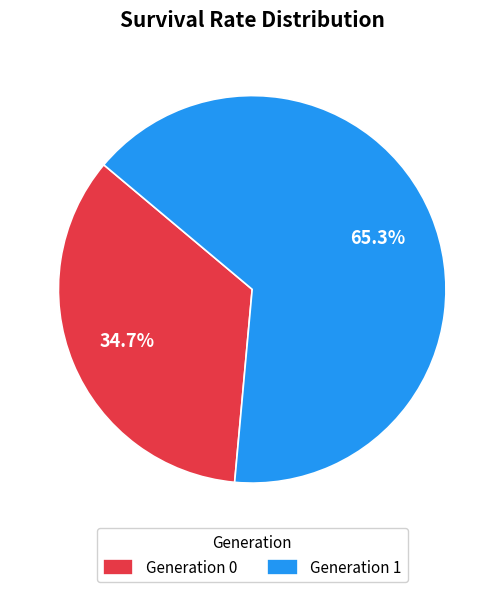

What is the ratio of the value at Generation 1 to the value at Generation 0?

1.9